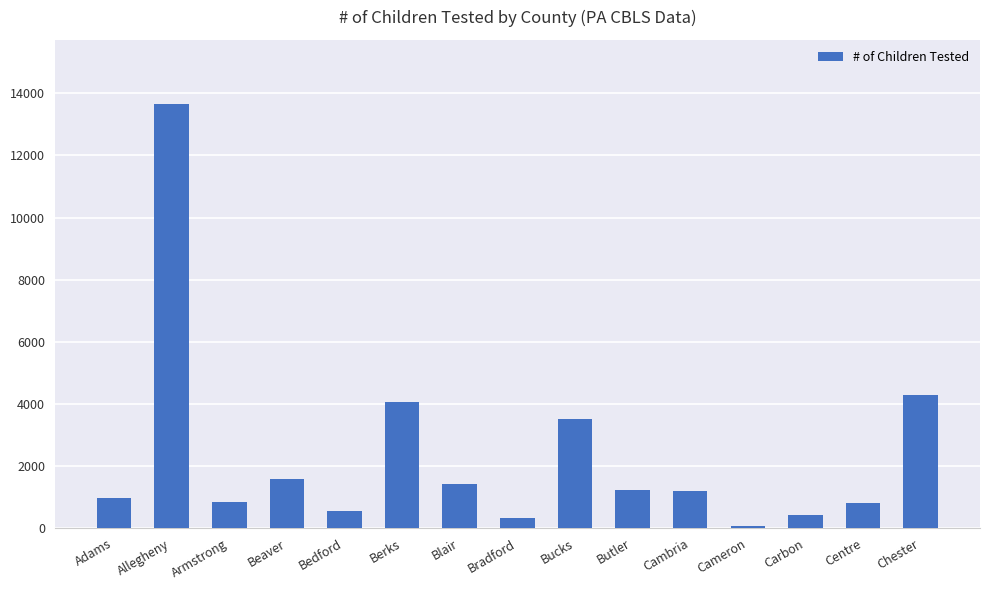

What is the average value?

2334